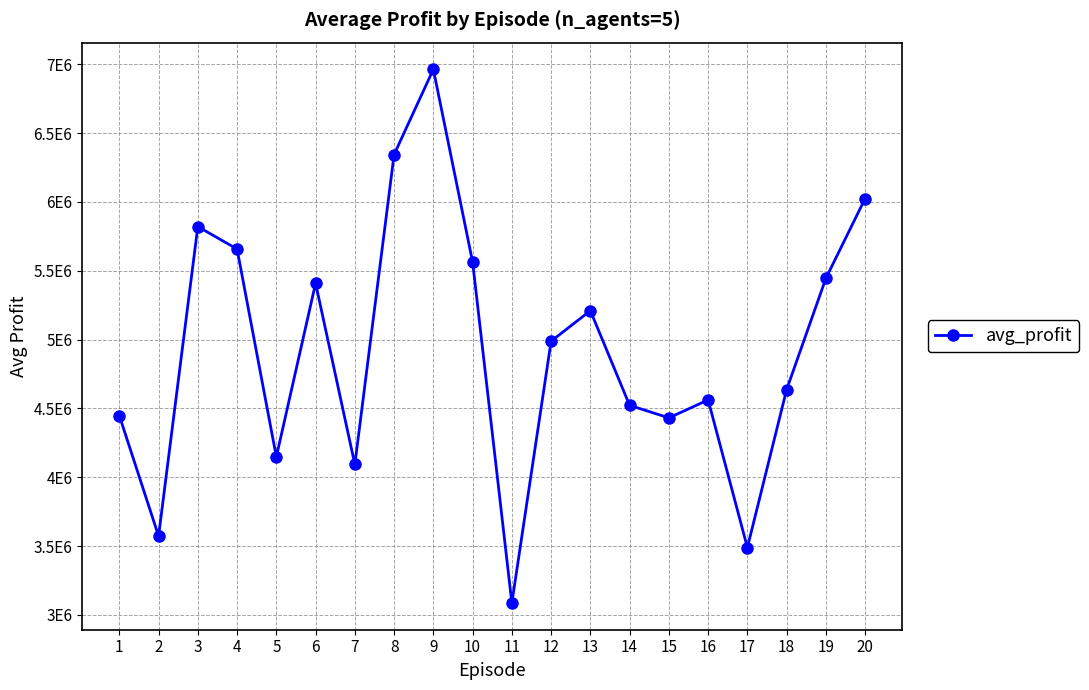

How many interior local peaks (higher than both neighbors) does the data have?

5